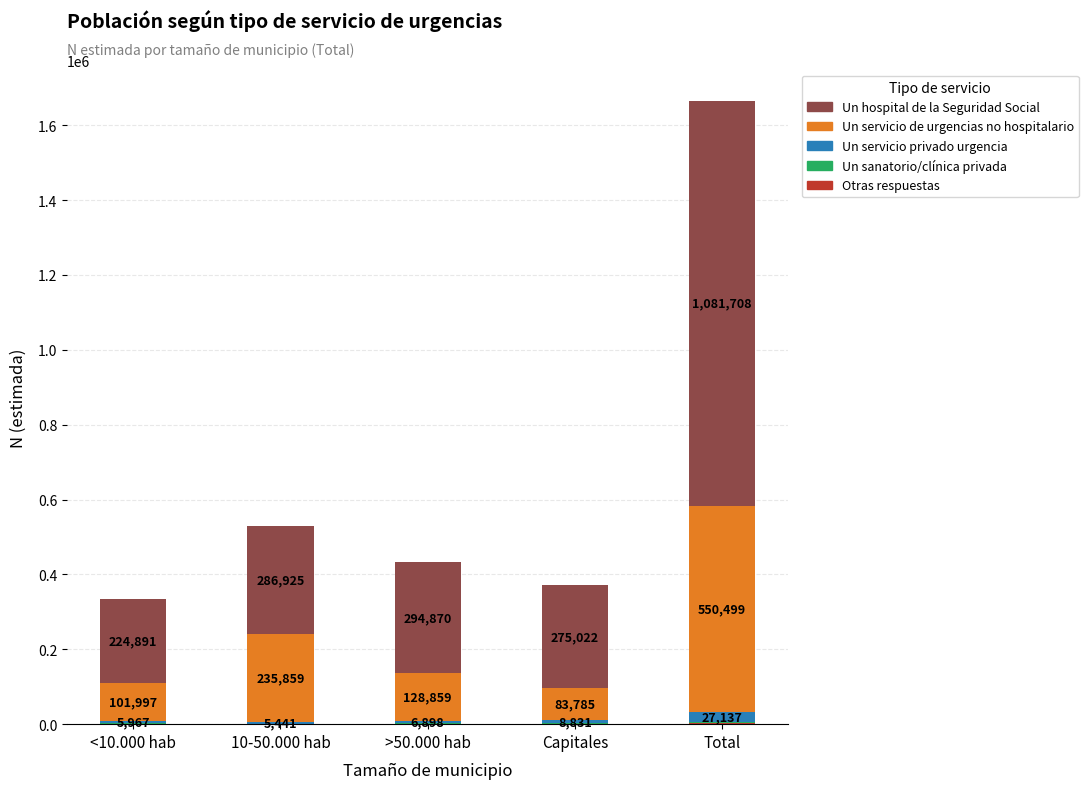

True or false: Un servicio de urgencias no hospitalario has a value of 550499 at Total.

True